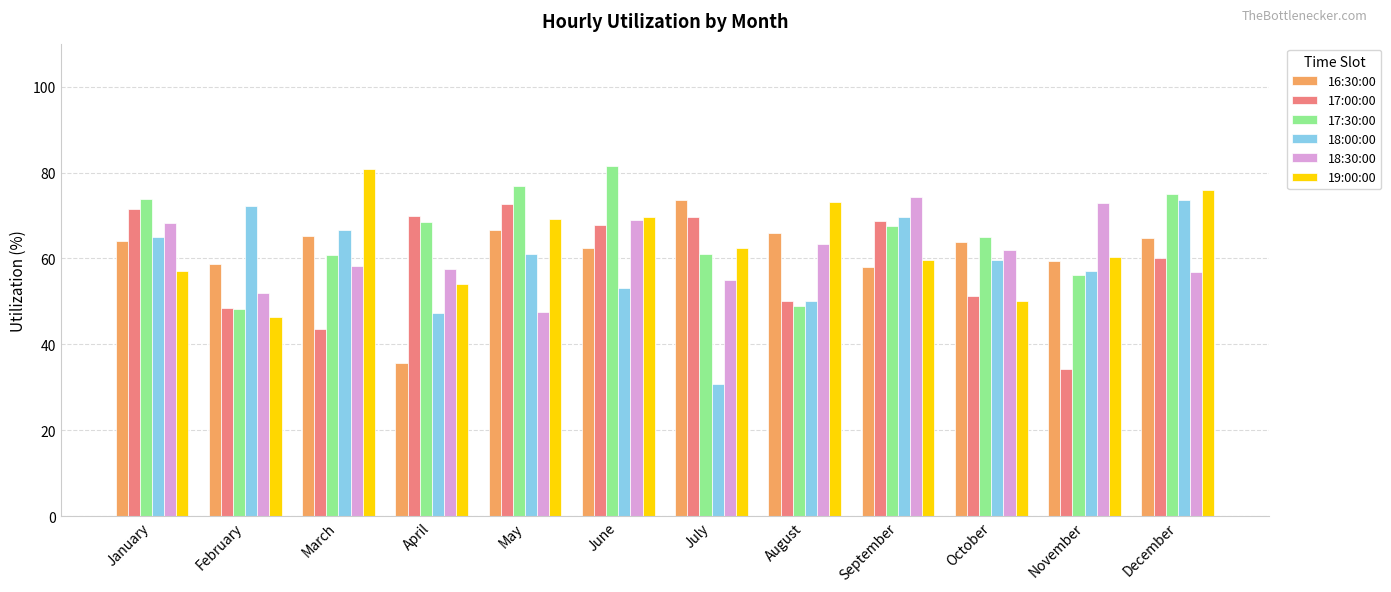

Does the chart contain any negative values?

No